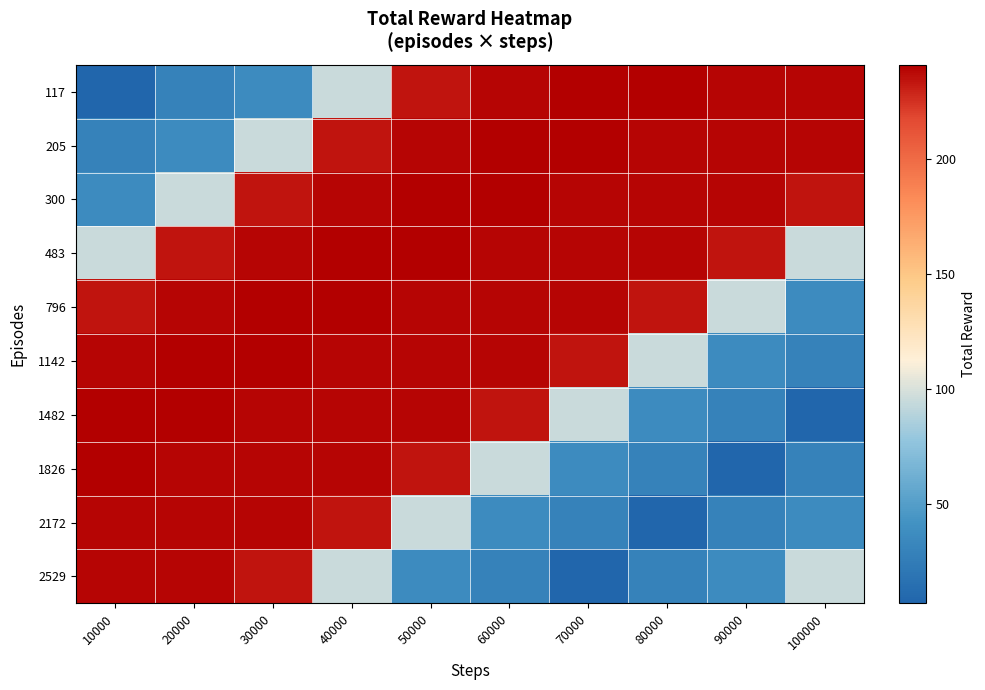

Reading right to left, list all the values displayed in this chart.

117: 100000=239	90000=239	80000=241	70000=241	60000=239	50000=234	40000=95	30000=37	20000=29	10000=7
205: 100000=239	90000=239	80000=239	70000=241	60000=241	50000=239	40000=234	30000=95	20000=37	10000=29
300: 100000=234	90000=239	80000=239	70000=239	60000=241	50000=241	40000=239	30000=234	20000=95	10000=37
483: 100000=95	90000=234	80000=239	70000=239	60000=239	50000=241	40000=241	30000=239	20000=234	10000=95
796: 100000=37	90000=95	80000=234	70000=239	60000=239	50000=239	40000=241	30000=241	20000=239	10000=234
1142: 100000=29	90000=37	80000=95	70000=234	60000=239	50000=239	40000=239	30000=241	20000=241	10000=239
1482: 100000=7	90000=29	80000=37	70000=95	60000=234	50000=239	40000=239	30000=239	20000=241	10000=241
1826: 100000=29	90000=7	80000=29	70000=37	60000=95	50000=234	40000=239	30000=239	20000=239	10000=241
2172: 100000=37	90000=29	80000=7	70000=29	60000=37	50000=95	40000=234	30000=239	20000=239	10000=239
2529: 100000=95	90000=37	80000=29	70000=7	60000=29	50000=37	40000=95	30000=234	20000=239	10000=239